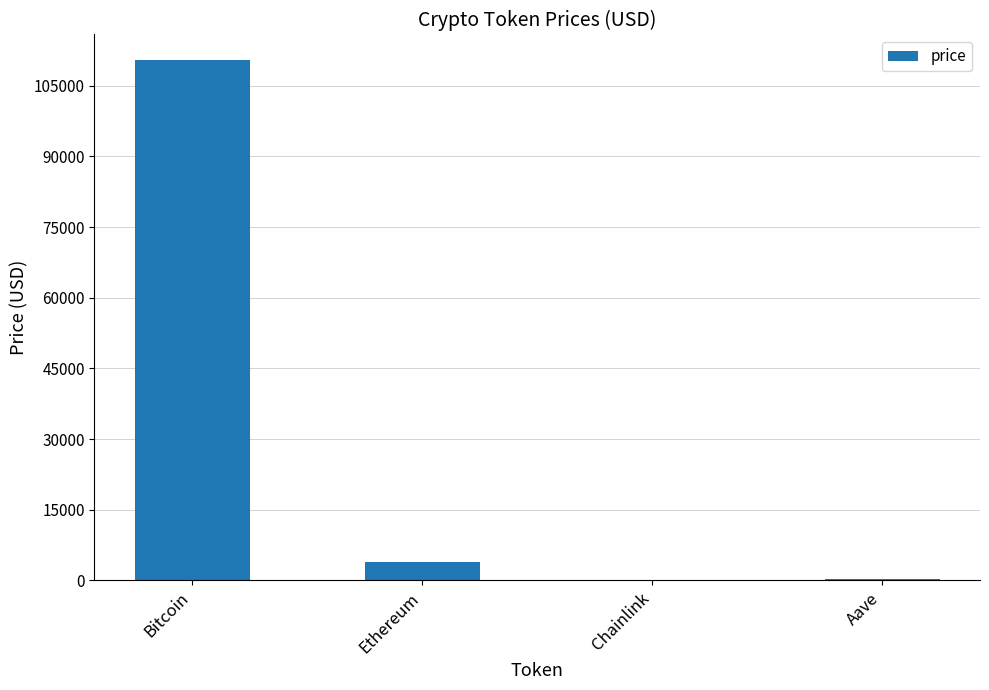

Is it true that the value at Bitcoin is 110355.0?

True